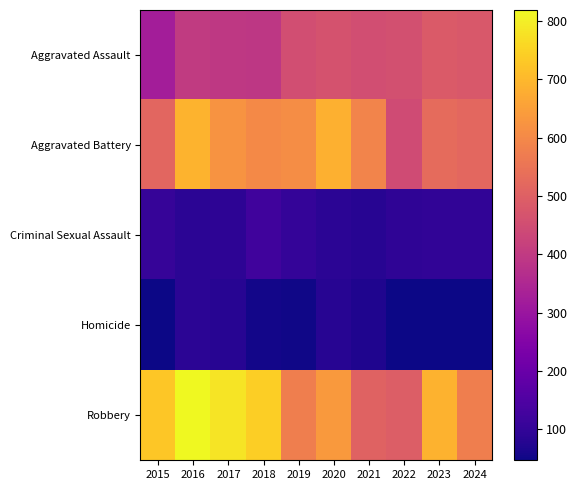

What is the total value across all series at 2018?

1912